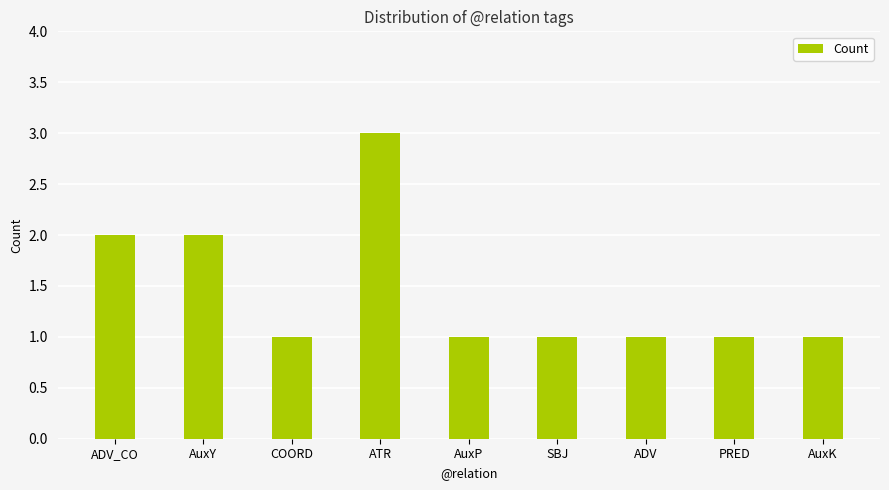

Reading left to right, transcribe all the data shown in this chart.

2	2	1	3	1	1	1	1	1